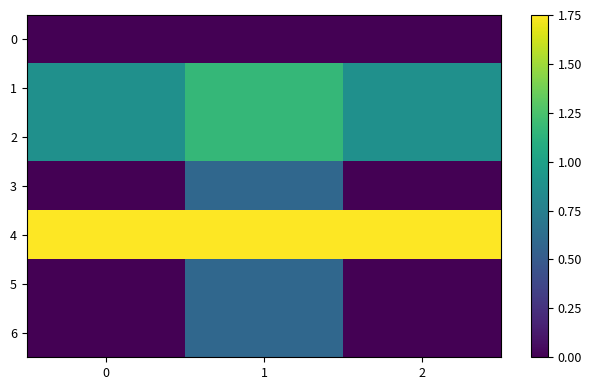

Which series changed the most between 1 and 2?

3